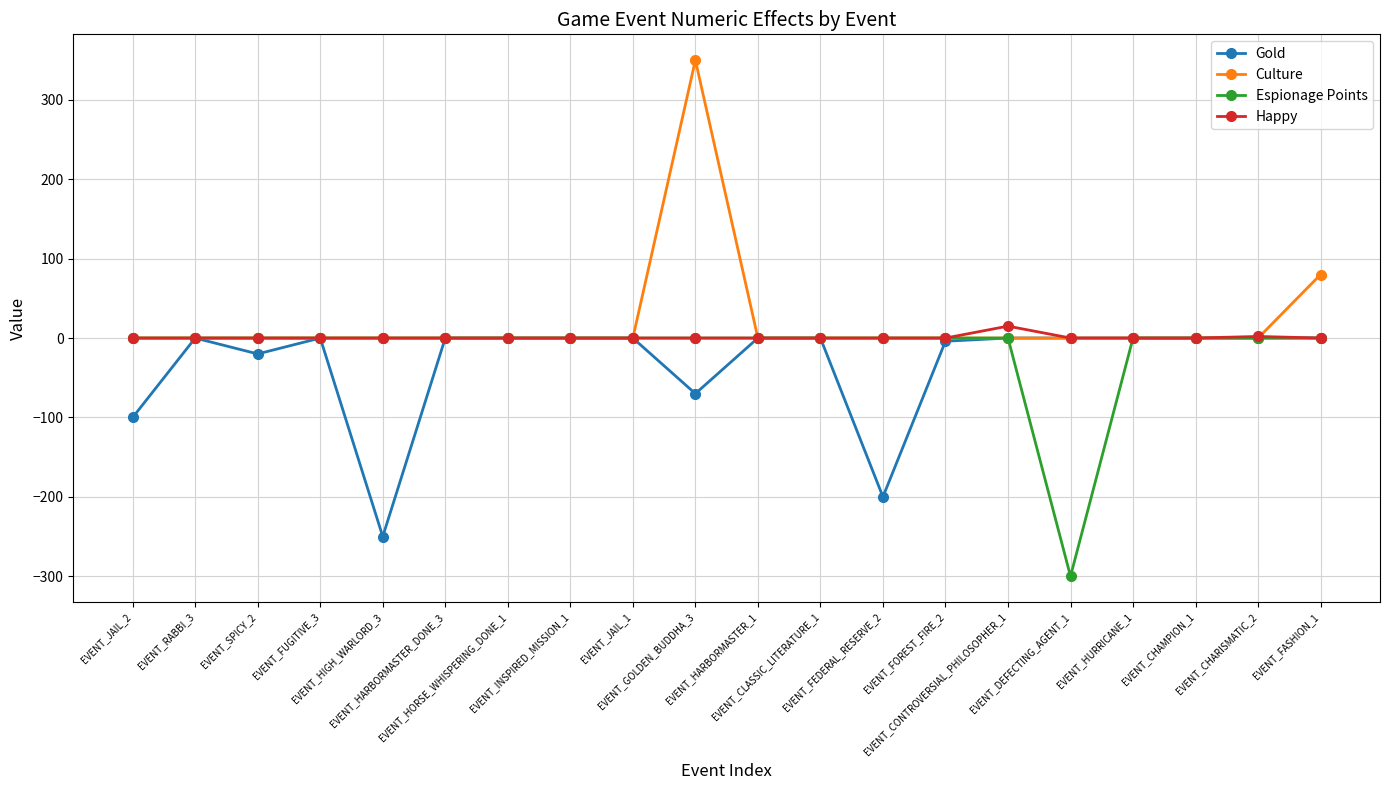

True or false: Gold has more than 1 interior local peaks.

True